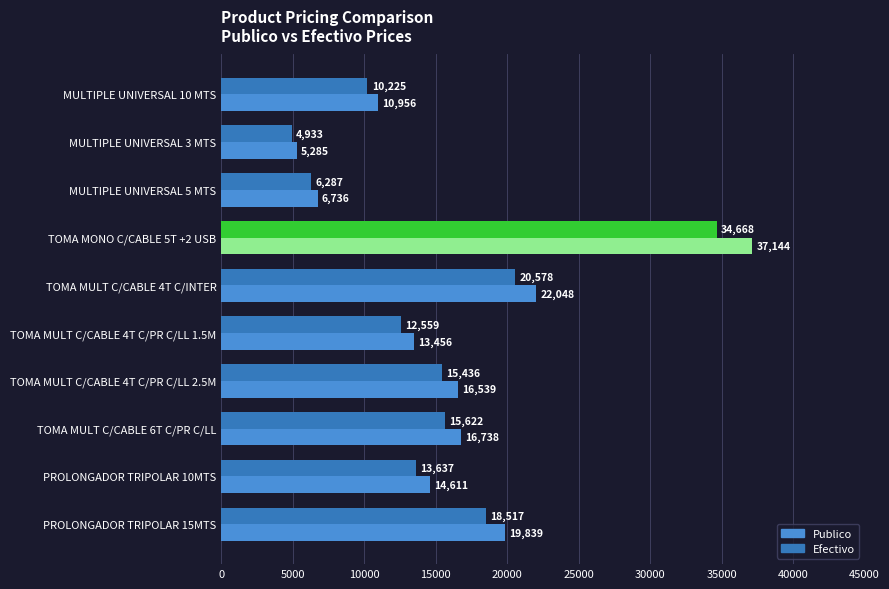

Which series has the largest range (max minus min)?

Publico